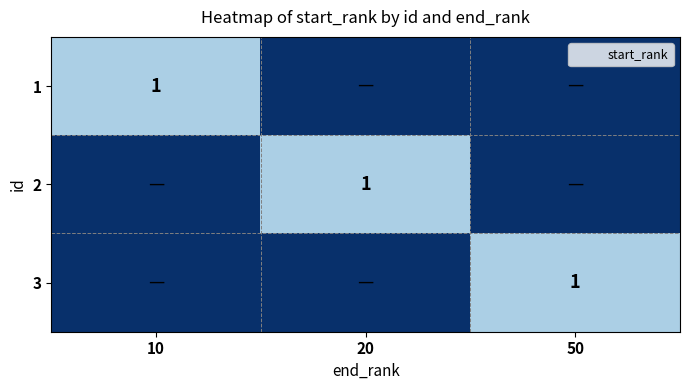

Count the number of categories in the chart.

3